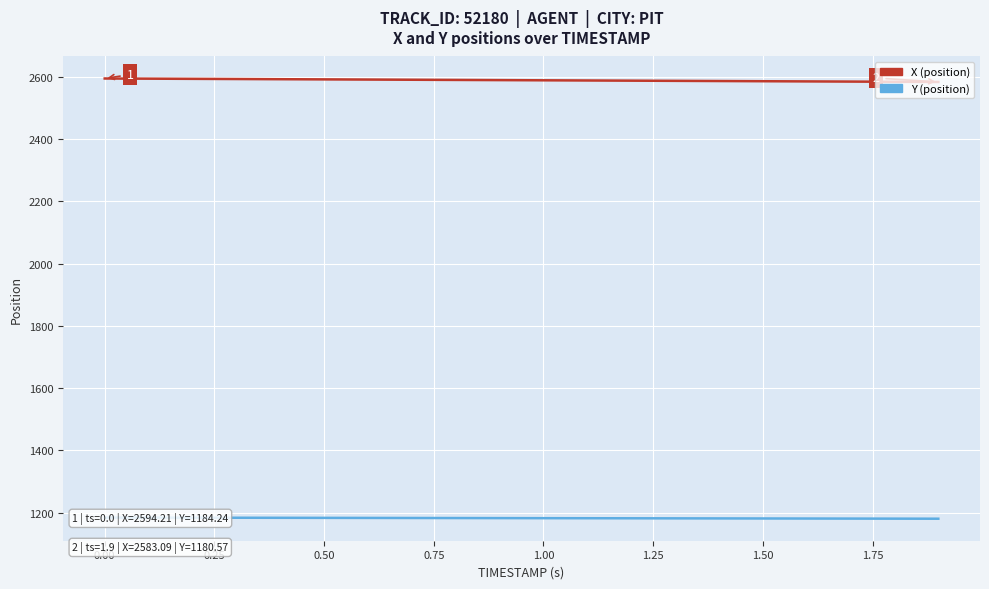

Between 0.75 and 15, which series saw the biggest shift?

X